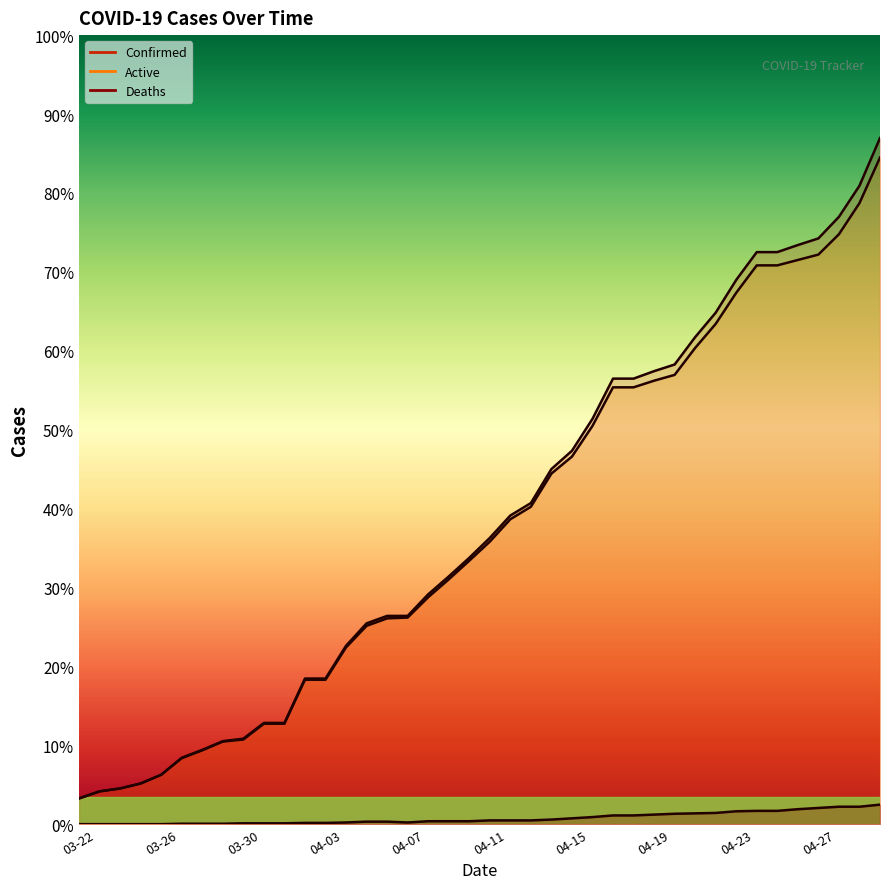

Where is Confirmed nearest to the value 858?

04-14-2020